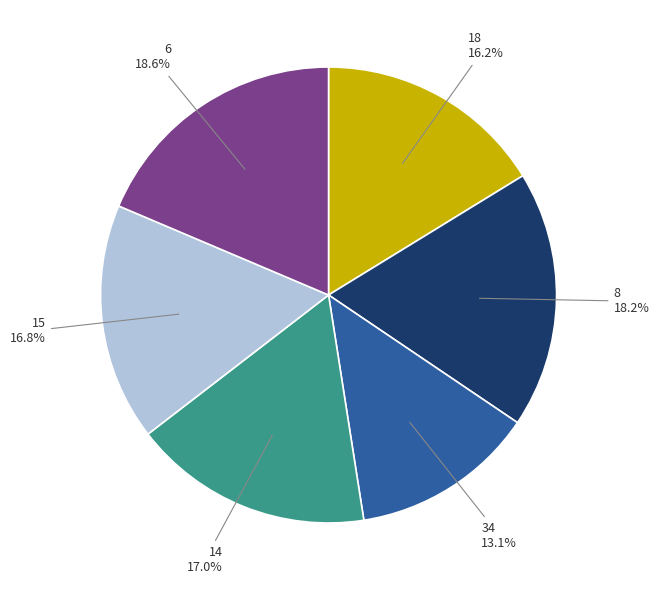

Count the number of slices in the pie.

6